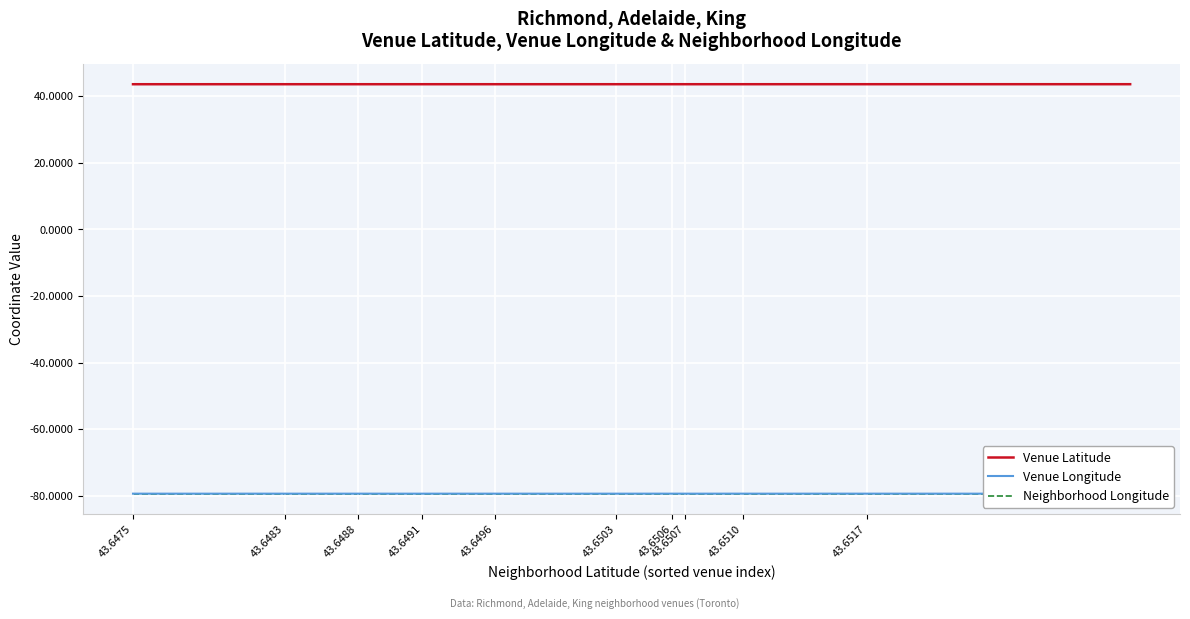

List the series in order of their peak value, highest first.

Venue Latitude, Venue Longitude, Neighborhood Longitude